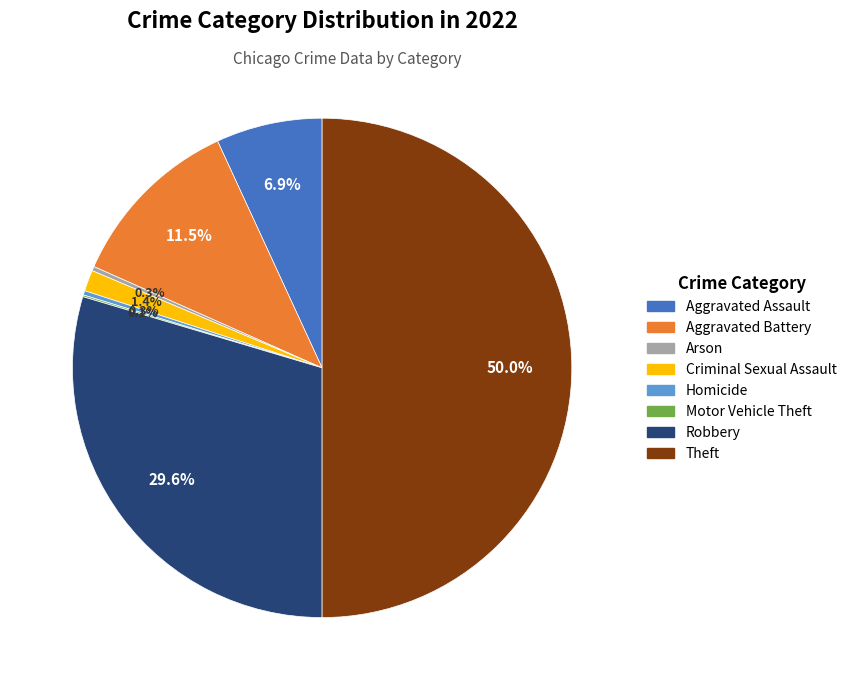

What percentage is NOT represented by Aggravated Battery?

88.5%